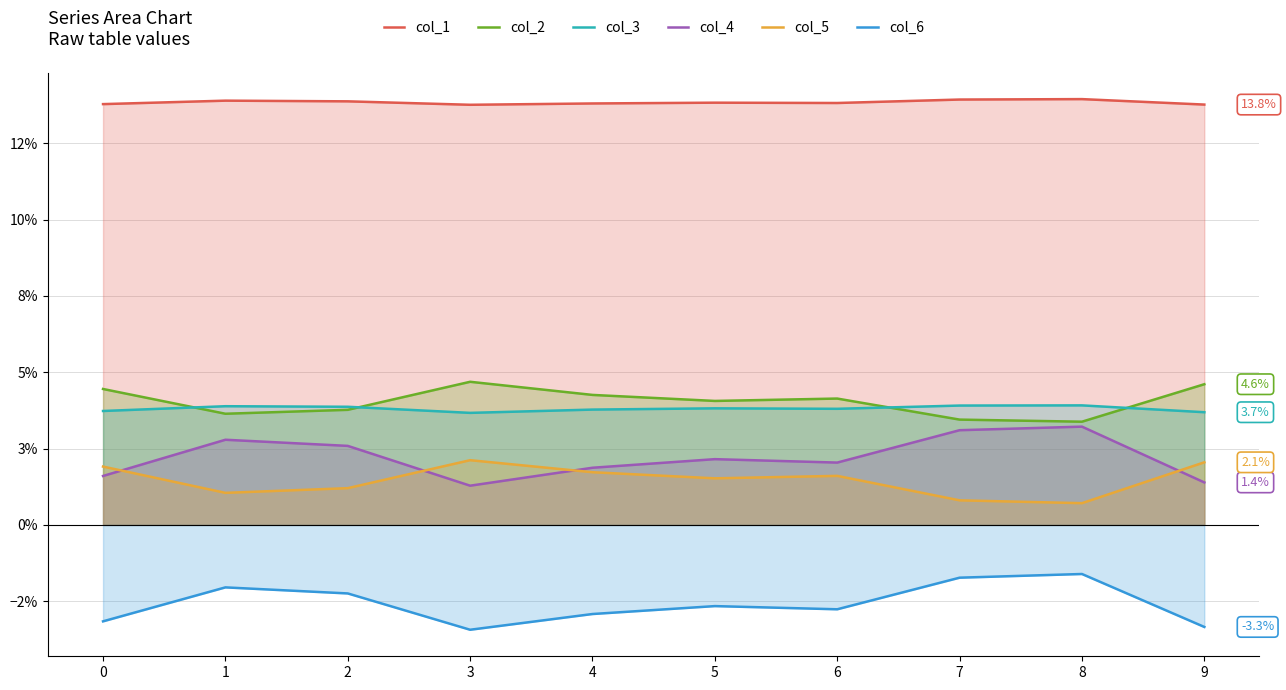

True or false: col_6 has more than 2 interior local peaks.

True